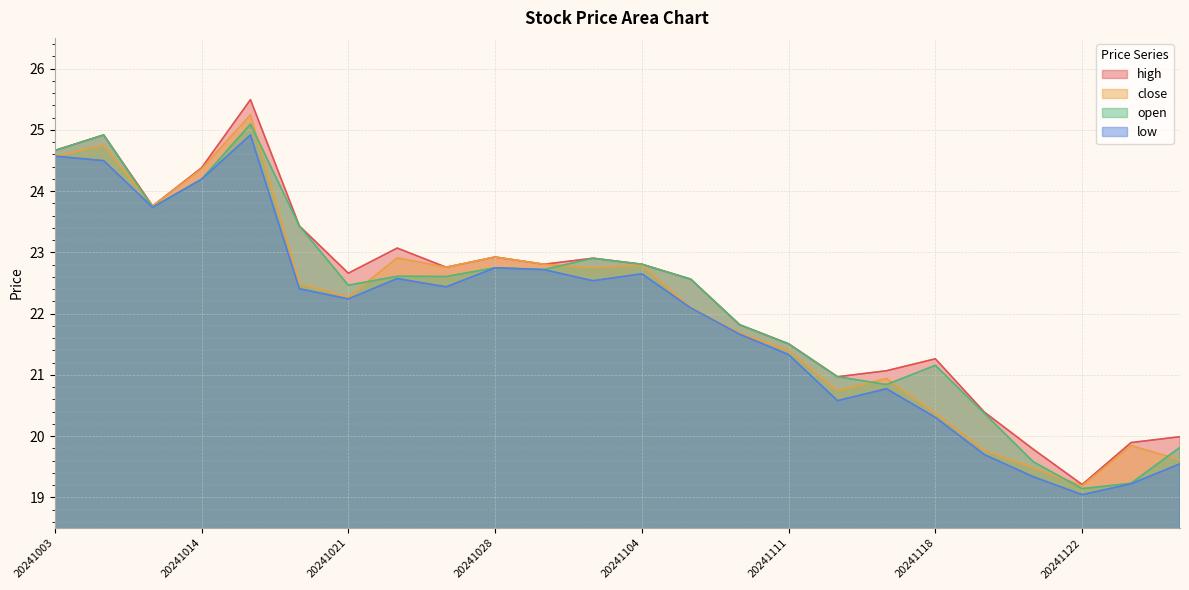

At which label does open first exceed 22?

20241003